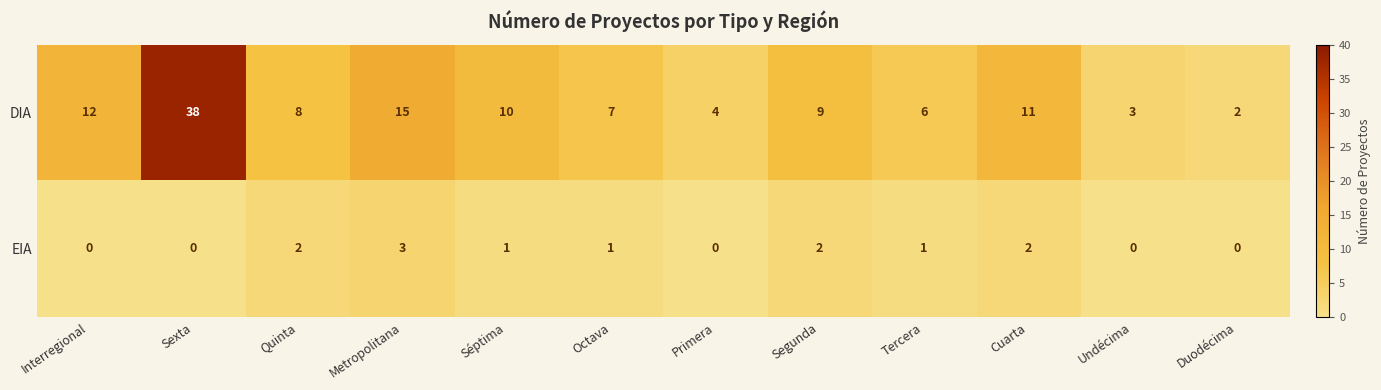

Reading left to right, extract all data points from this chart.

DIA: Interregional=12	Sexta=38	Quinta=8	Metropolitana=15	Séptima=10	Octava=7	Primera=4	Segunda=9	Tercera=6	Cuarta=11	Undécima=3	Duodécima=2
EIA: Interregional=0	Sexta=0	Quinta=2	Metropolitana=3	Séptima=1	Octava=1	Primera=0	Segunda=2	Tercera=1	Cuarta=2	Undécima=0	Duodécima=0